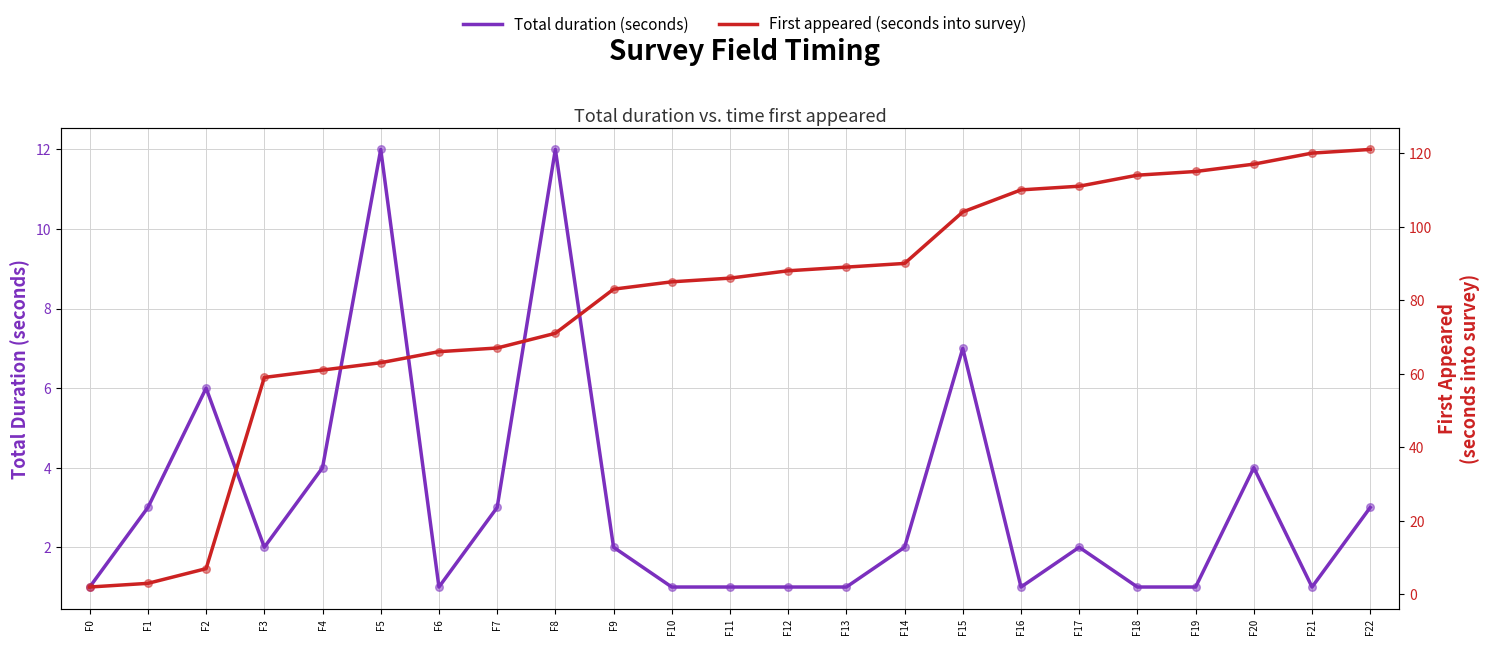

At how many categories does at least one series exceed 24?

20